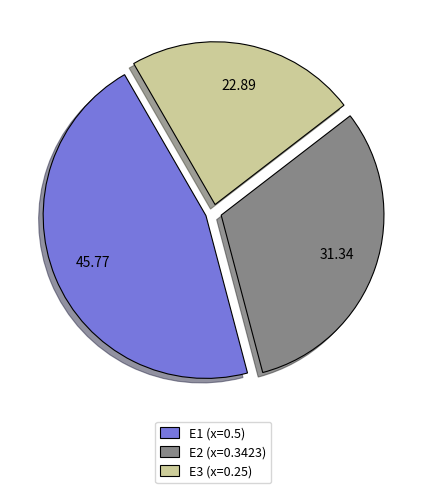

Does any single category account for the majority?

No